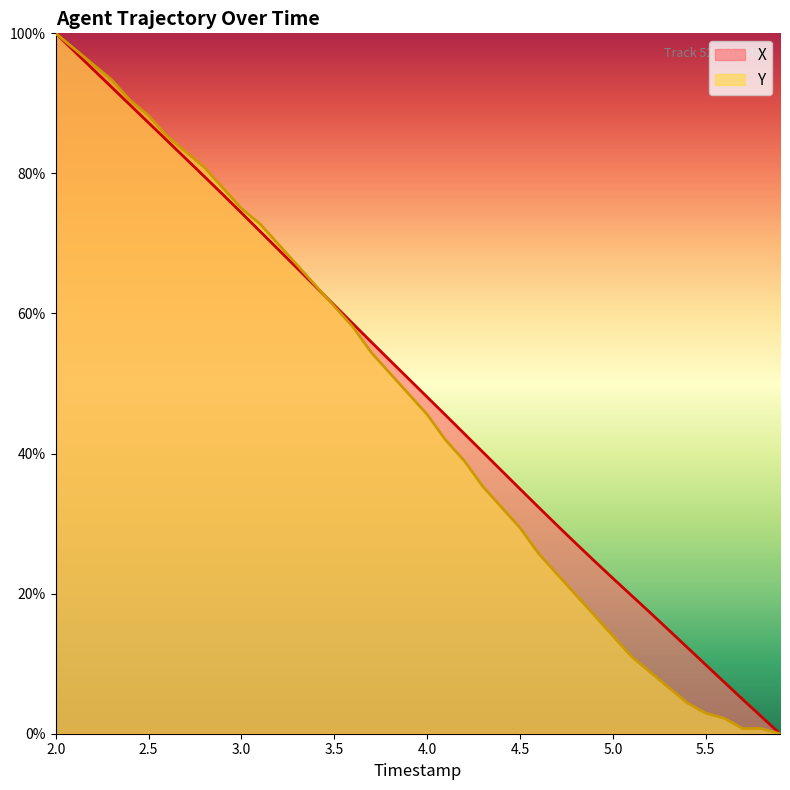

Which series changed the most between 4.0 and 4.5?

Y